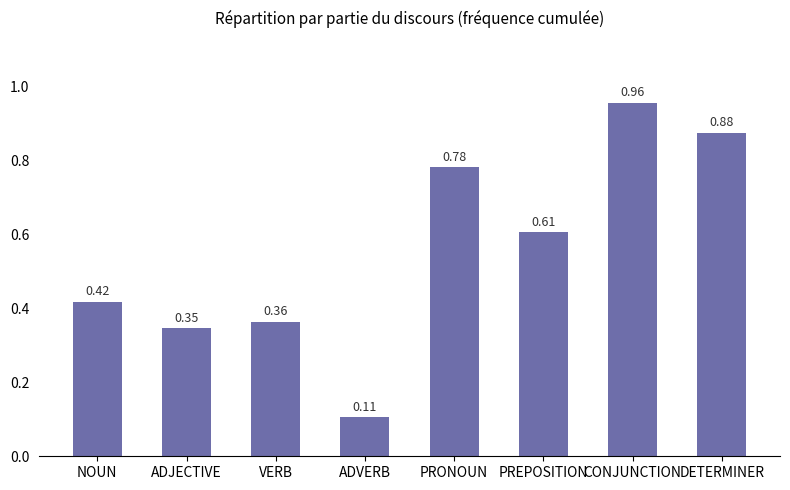

What is the label of the 3rd bar from the right?

PREPOSITION